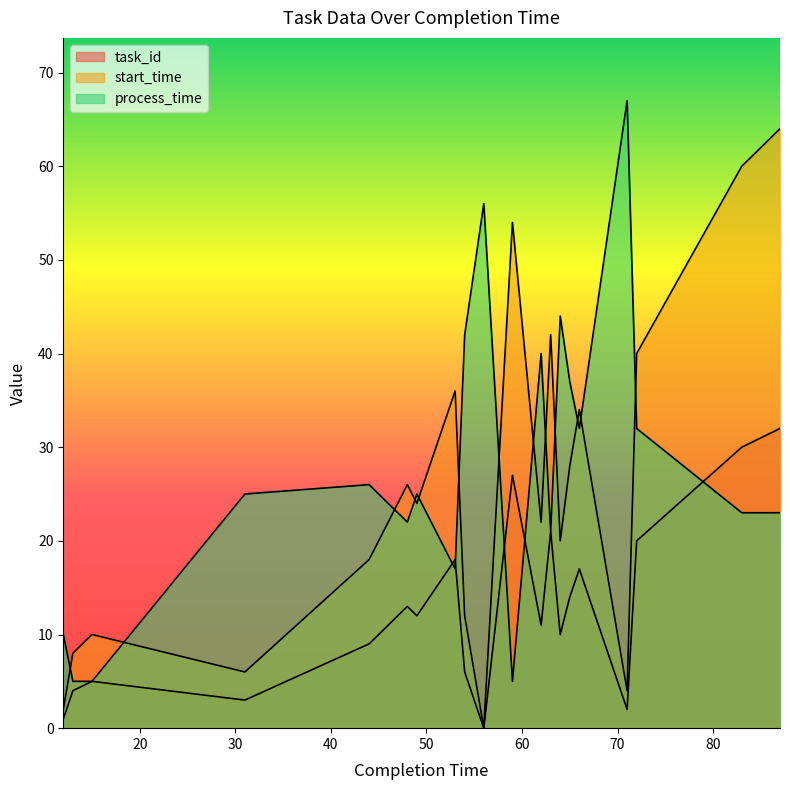

What is the value of the process_time point at the 18th from the left?

32